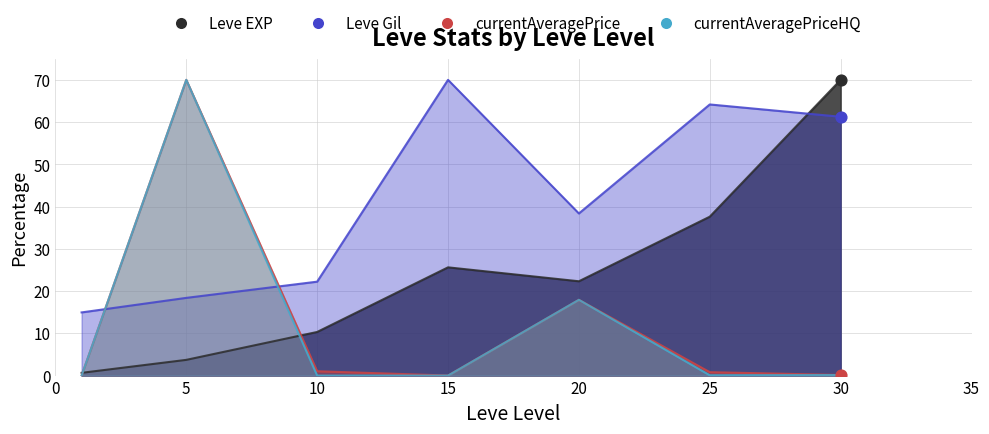

At how many categories does at least one series exceed 42?

4